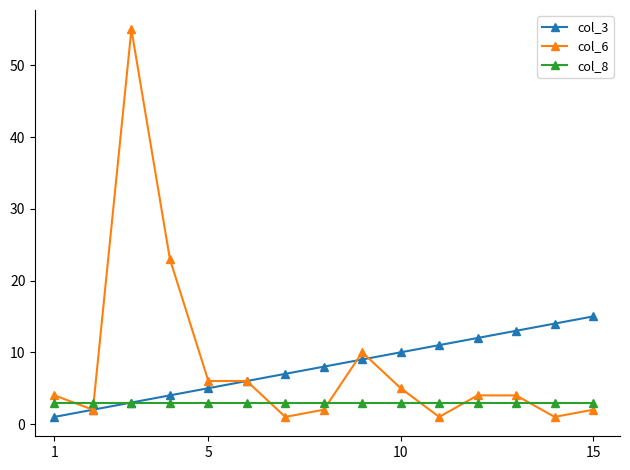

Reading right to left, transcribe all the data shown in this chart.

col_3: 15	14	13	12	11	10	9	8	7	6	5	4	3	2	1
col_6: 2	1	4	4	1	5	10	2	1	6	6	23	55	2	4
col_8: 3	3	3	3	3	3	3	3	3	3	3	3	3	3	3